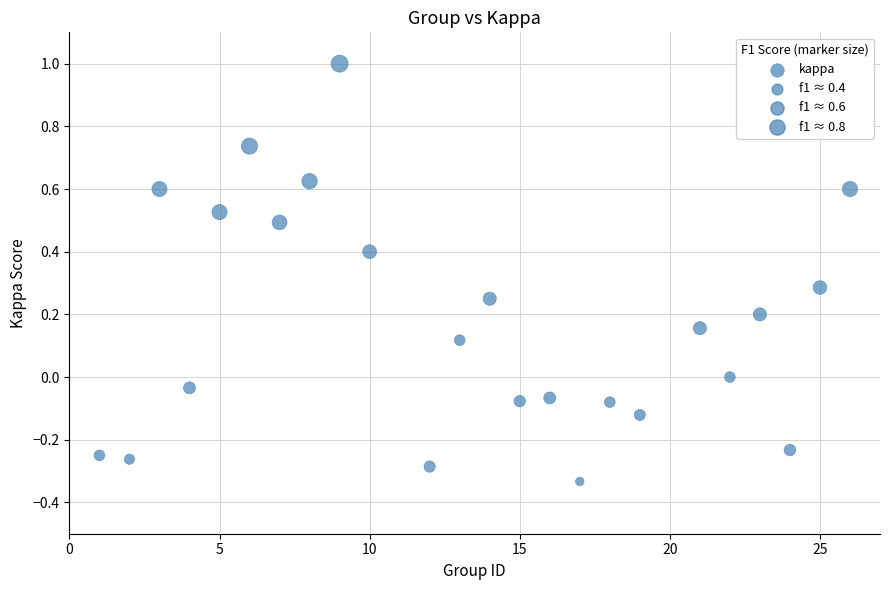

What is the range of Y values (max minus min)?

1.3